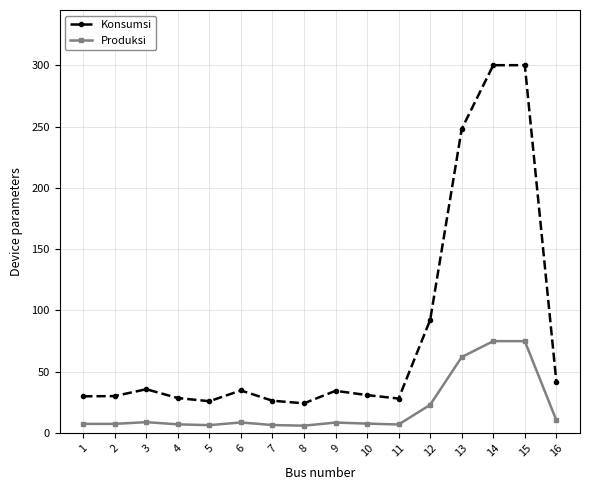

Where is Konsumsi nearest to the value 162?

12